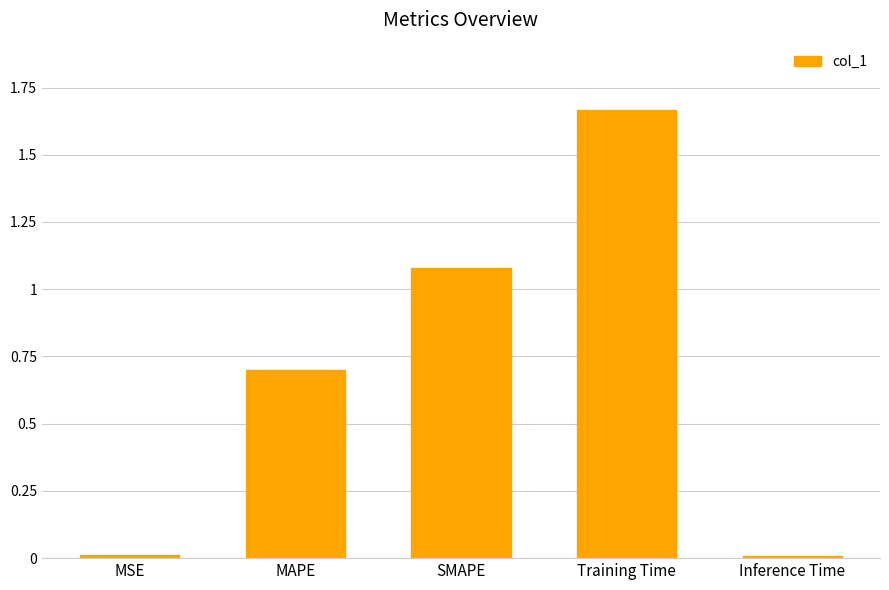

Is it true that the value at Inference Time is 0.0?

True